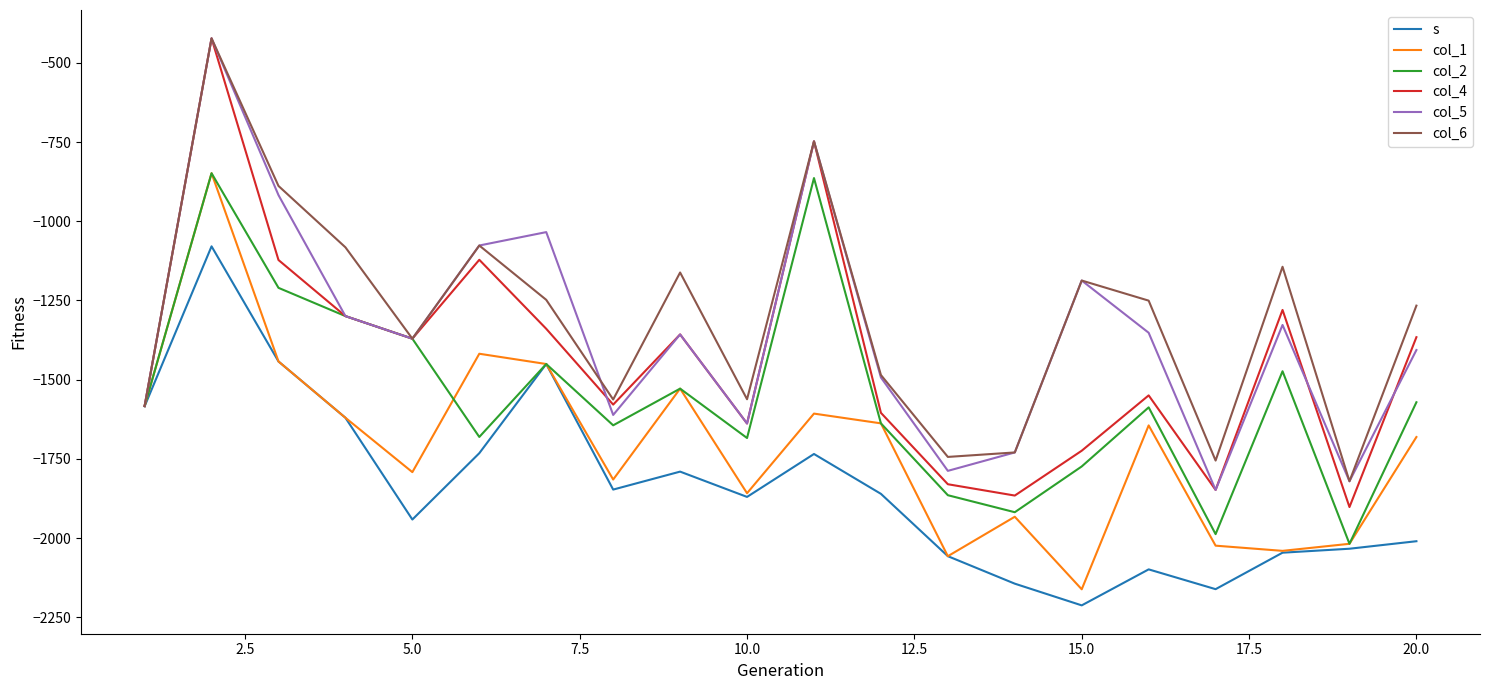

Which series has the largest range (max minus min)?

col_4